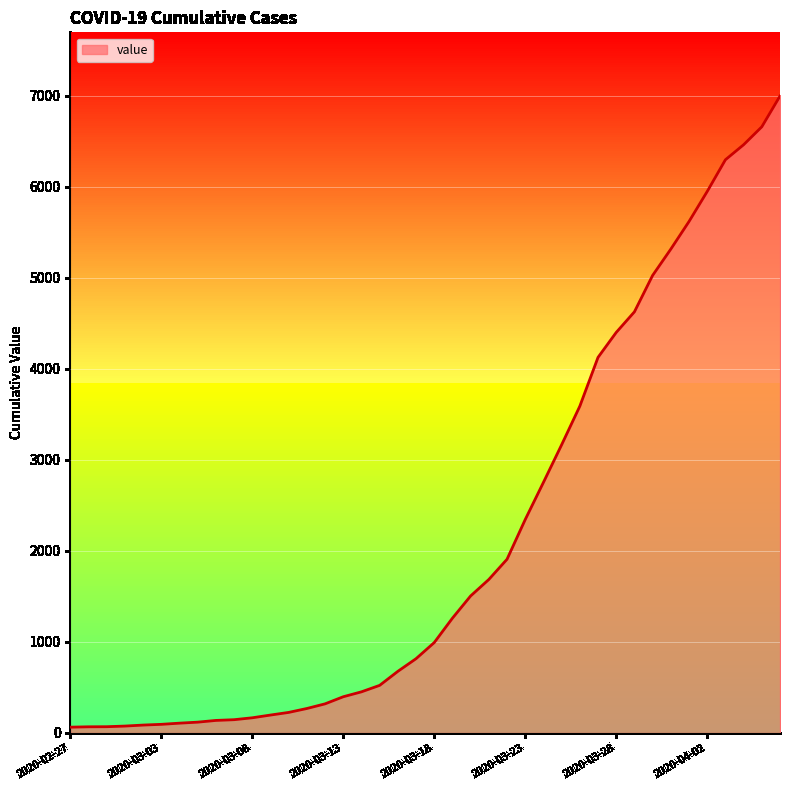

Reading left to right, transcribe all the data shown in this chart.

64	68	69	76	87	95	108	119	138	146	167	197	226	269	320	398	452	523	677	816	993	1261	1505	1686	1908	2344	2752	3165	3589	4125	4399	4625	5025	5314	5617	5947	6295	6460	6657	6995